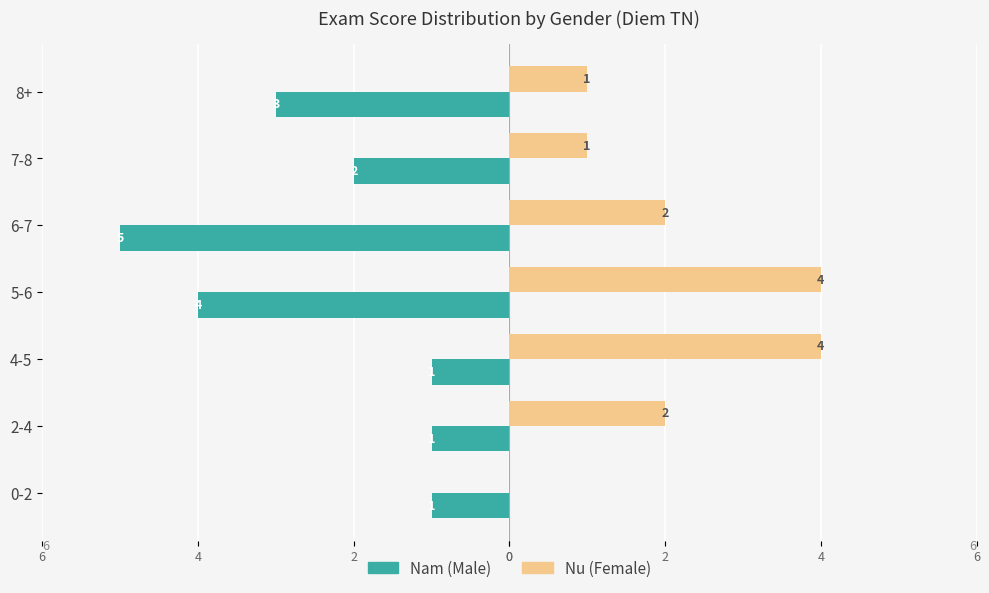

What are all the series names shown in the legend?

Nam (Male), Nu (Female)